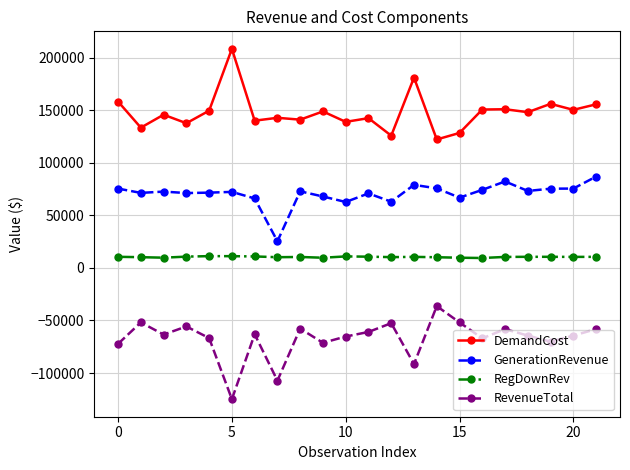

What is the average value of the RegDownRev series?

10380.1